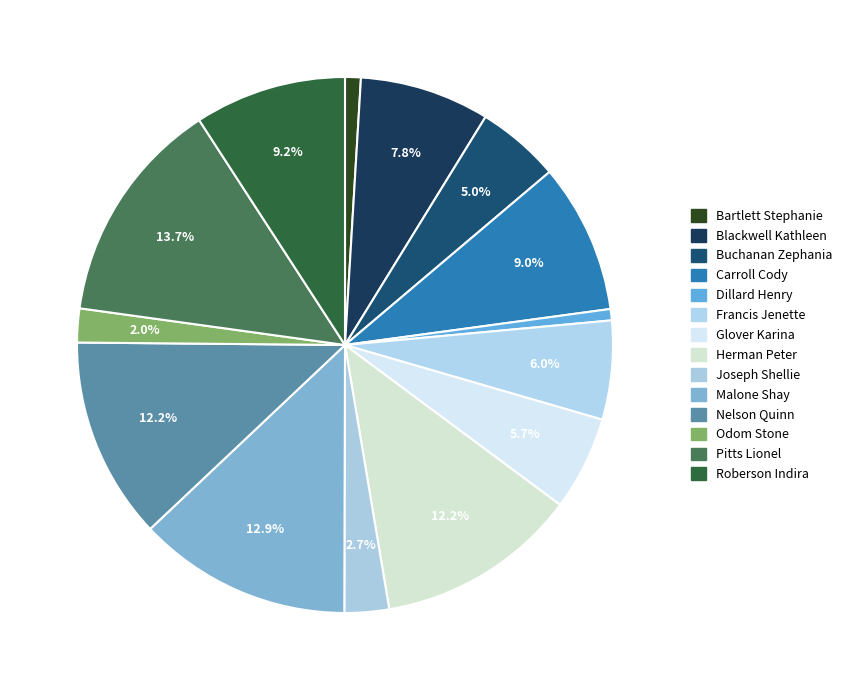

How many segments does this pie chart have?

14